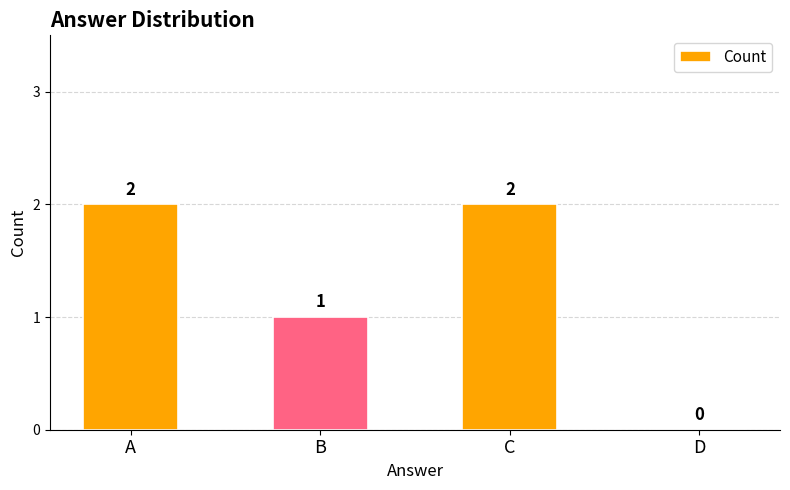

Count the number of categories in the chart.

4